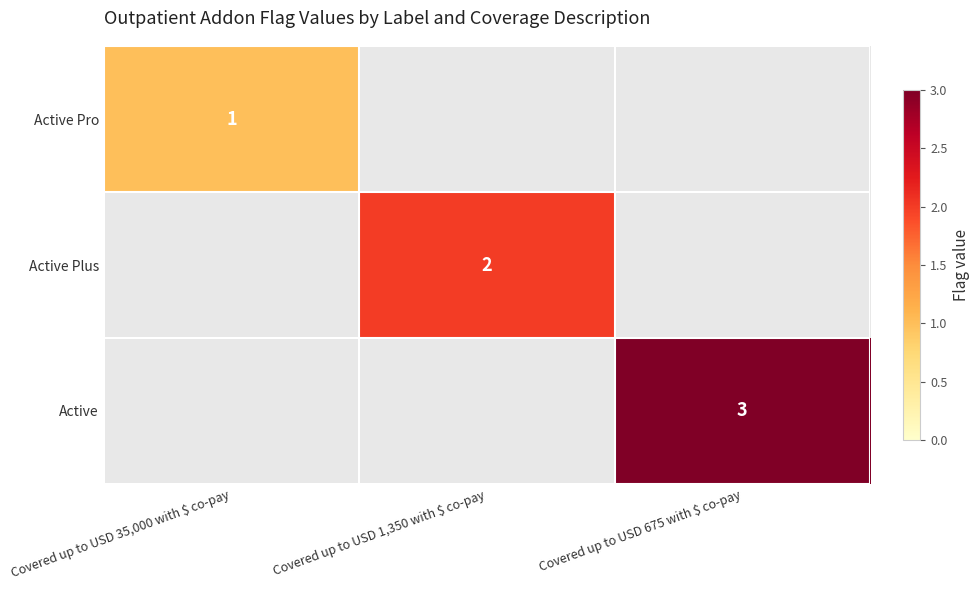

The value of Active Pro at Covered up to USD 35,000 with $ co-pay is 0. True or false?

False